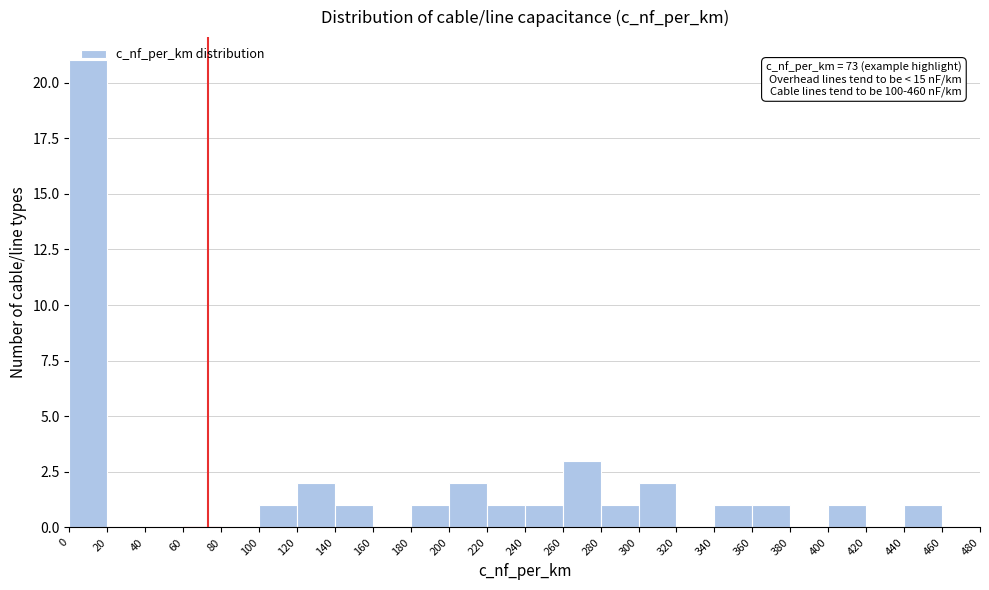

Which range on the x-axis has the tallest bar?

0 to 20